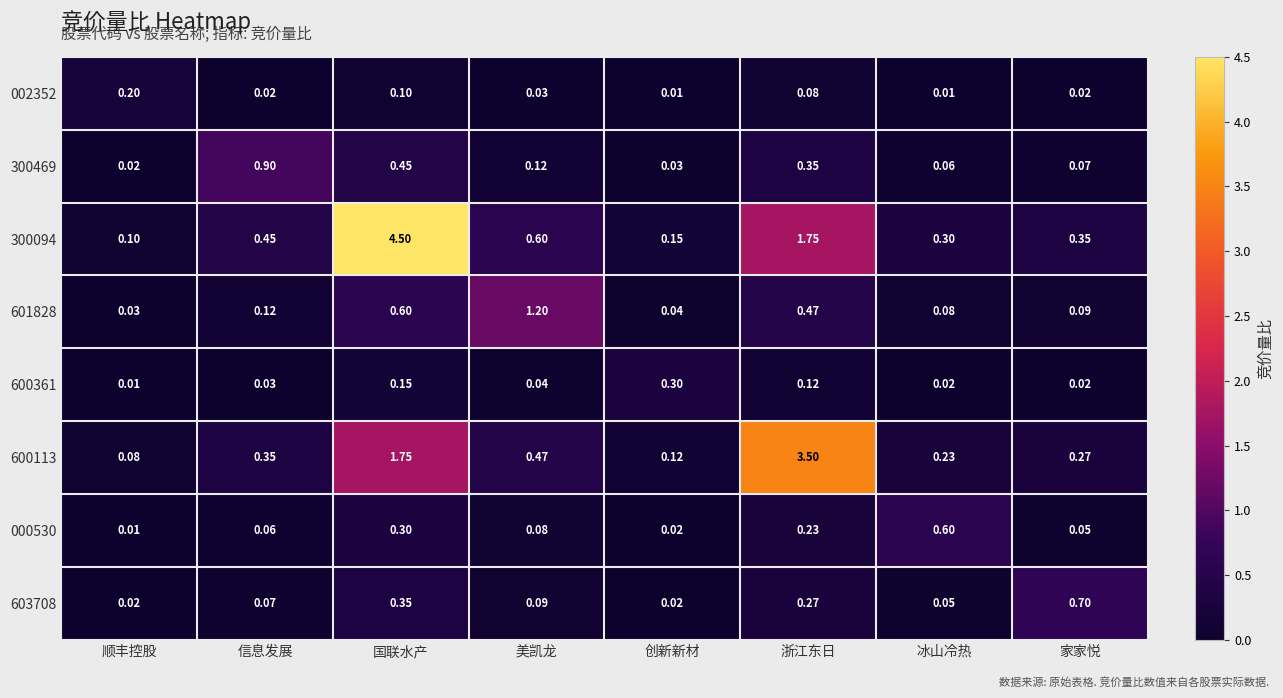

Rank the categories by 601828 value from highest to lowest.

美凯龙, 国联水产, 浙江东日, 信息发展, 家家悦, 冰山冷热, 创新新材, 顺丰控股